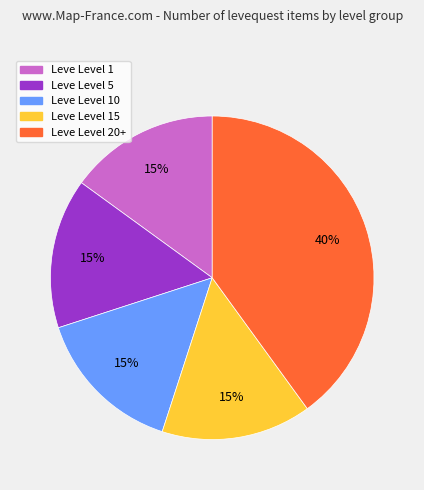

Is there any slice that represents more than half of the pie?

No